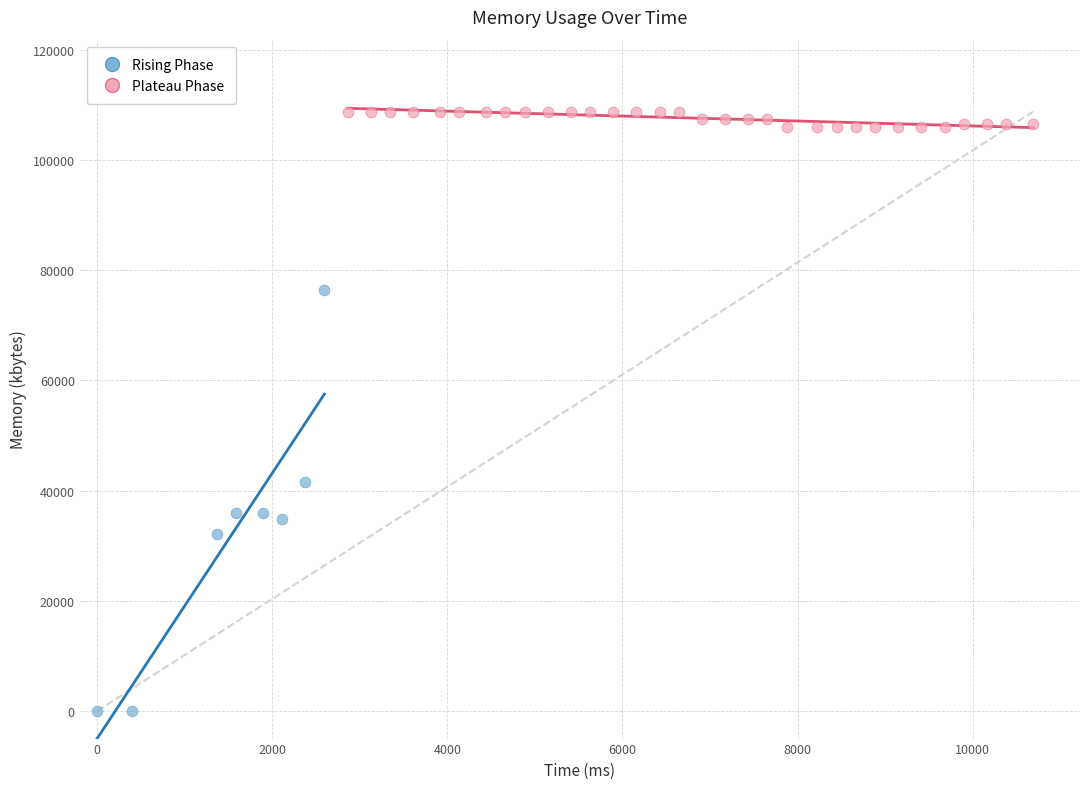

What are all the series names shown in the legend?

Rising Phase, Plateau Phase